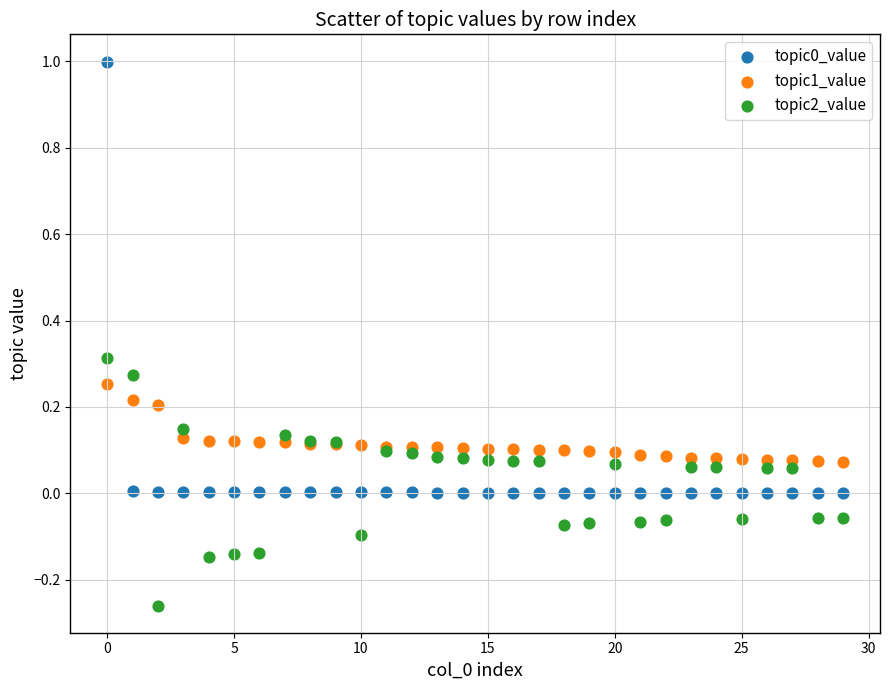

Which series reaches the minimum Y coordinate?

topic2_value